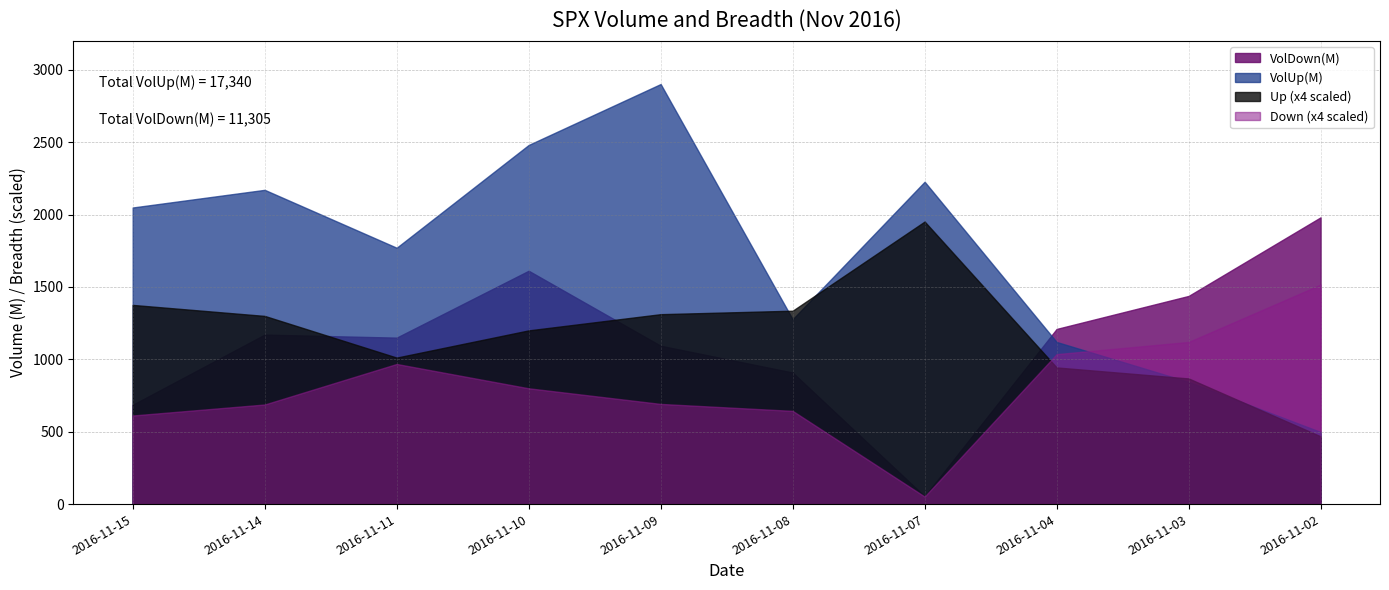

Which series has the widest spread of values?

VolUp(M)